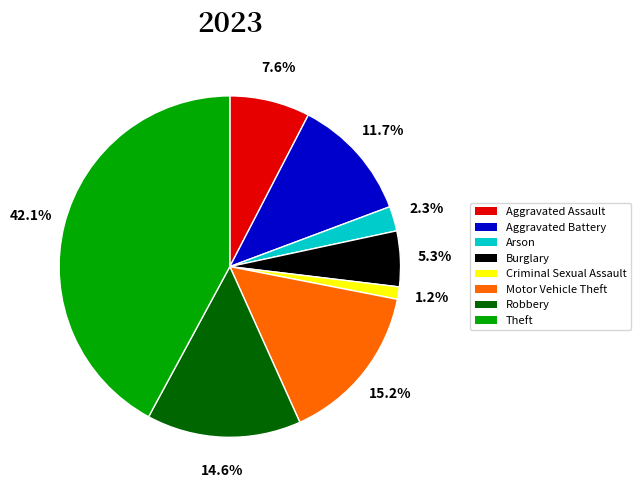

How many segments does this pie chart have?

8